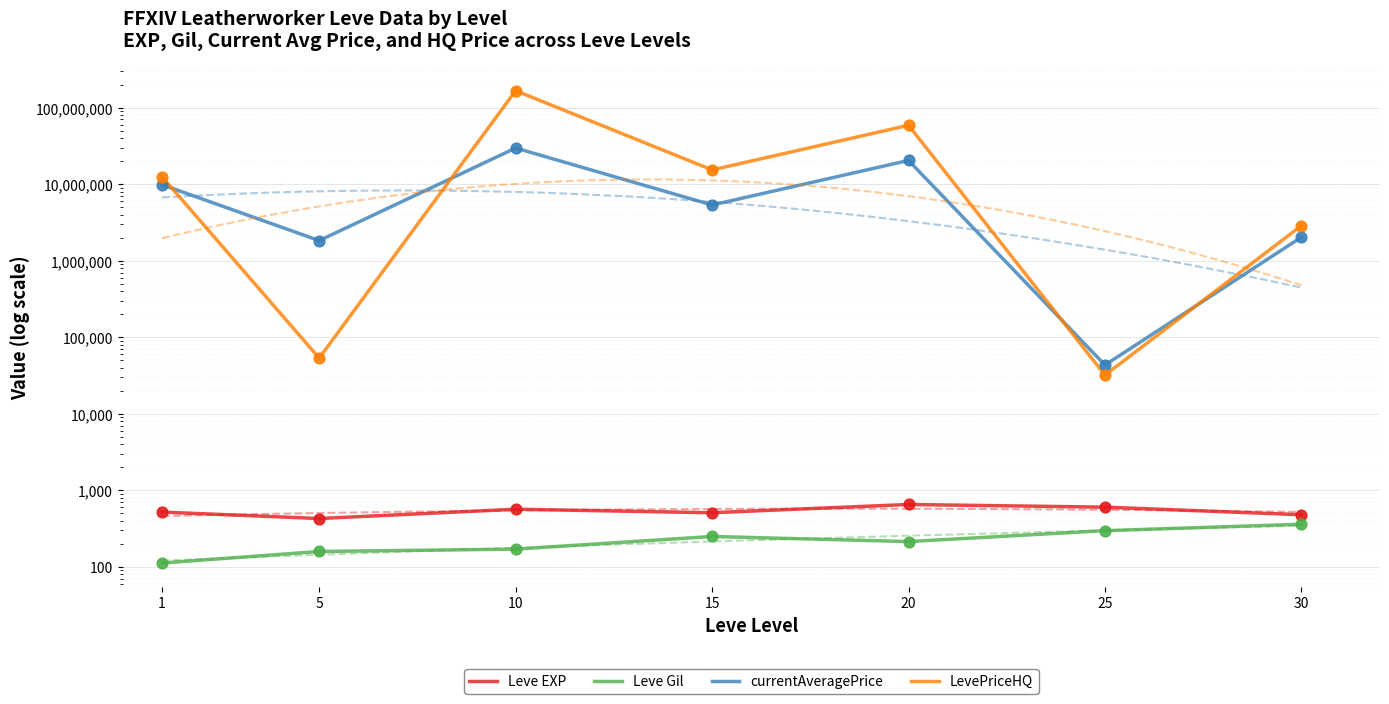

Is the value of LevePriceHQ at 30 greater than the value of currentAveragePrice at 15?

No